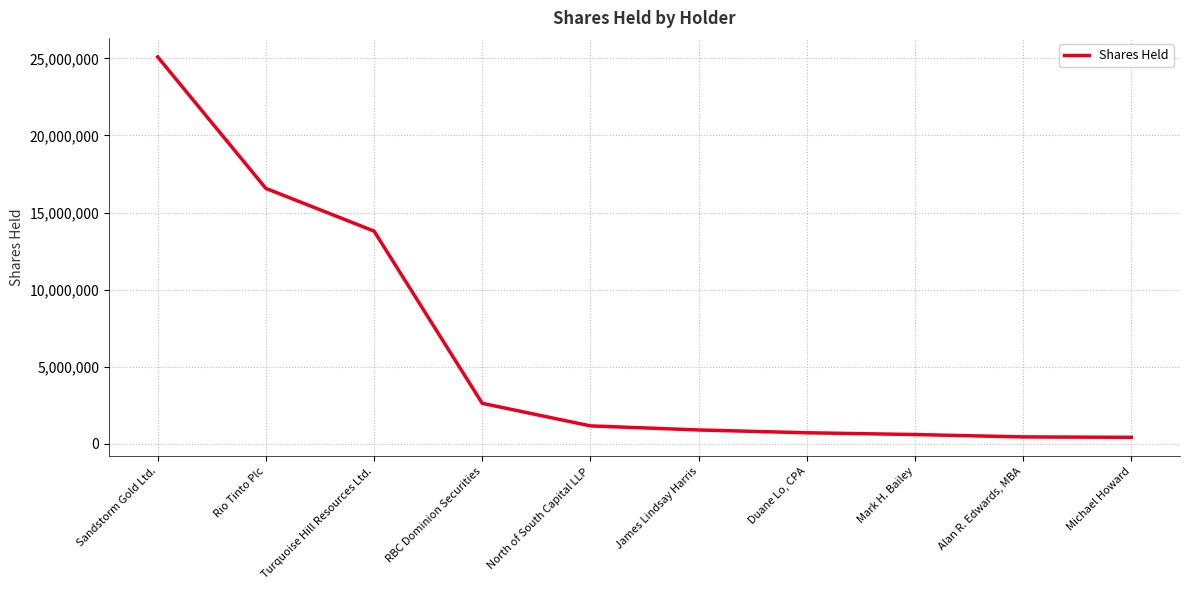

List the labels in order of value, smallest first.

Michael Howard, Alan R. Edwards, MBA, Mark H. Bailey, Duane Lo, CPA, James Lindsay Harris, North of South Capital LLP, RBC Dominion Securities, Turquoise Hill Resources Ltd., Rio Tinto Plc, Sandstorm Gold Ltd.